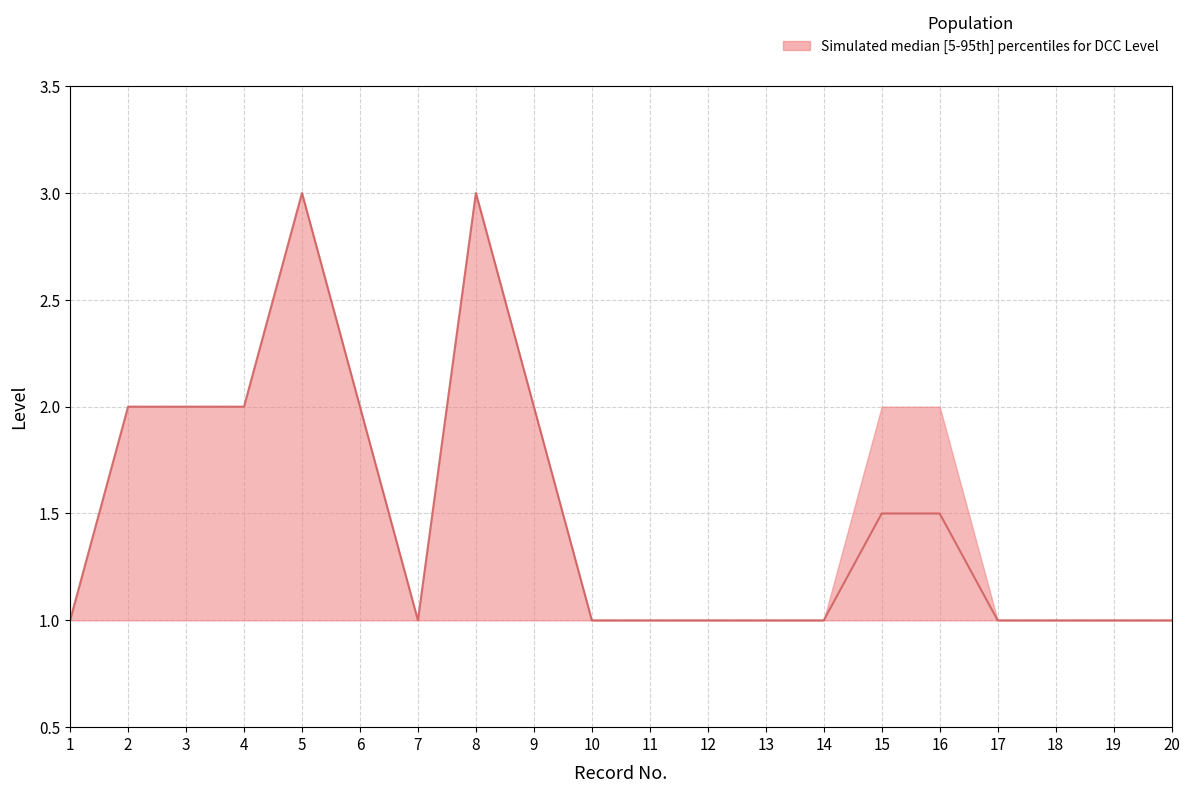

Is it true that median equals 1 at 14?

True